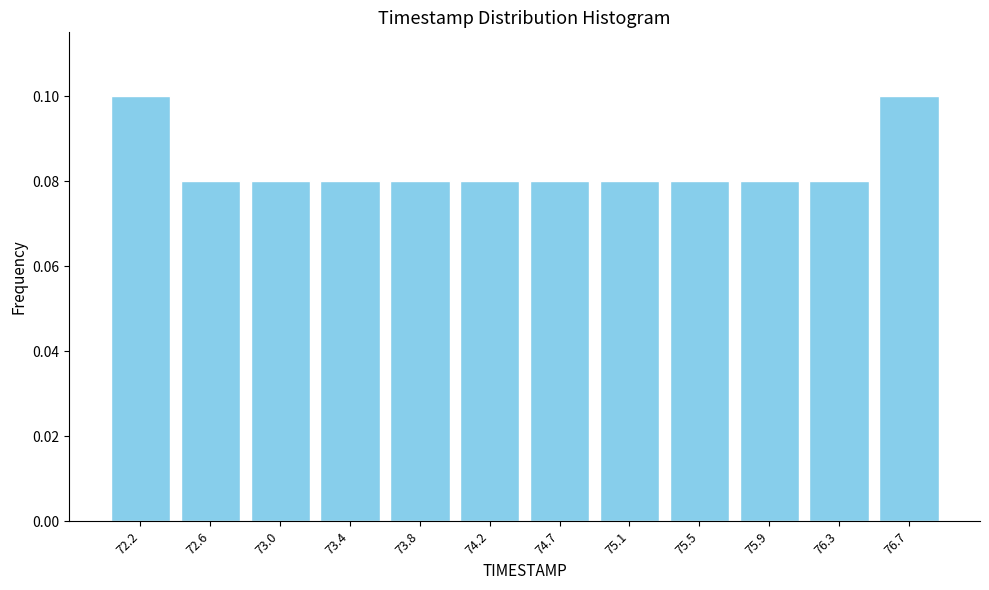

What is the height of the bar covering 73.65 to 74.05 on the x-axis? Neither the bar edges nor the heights are printed on the chart, so give them approximately, as read against the axes.

0.08